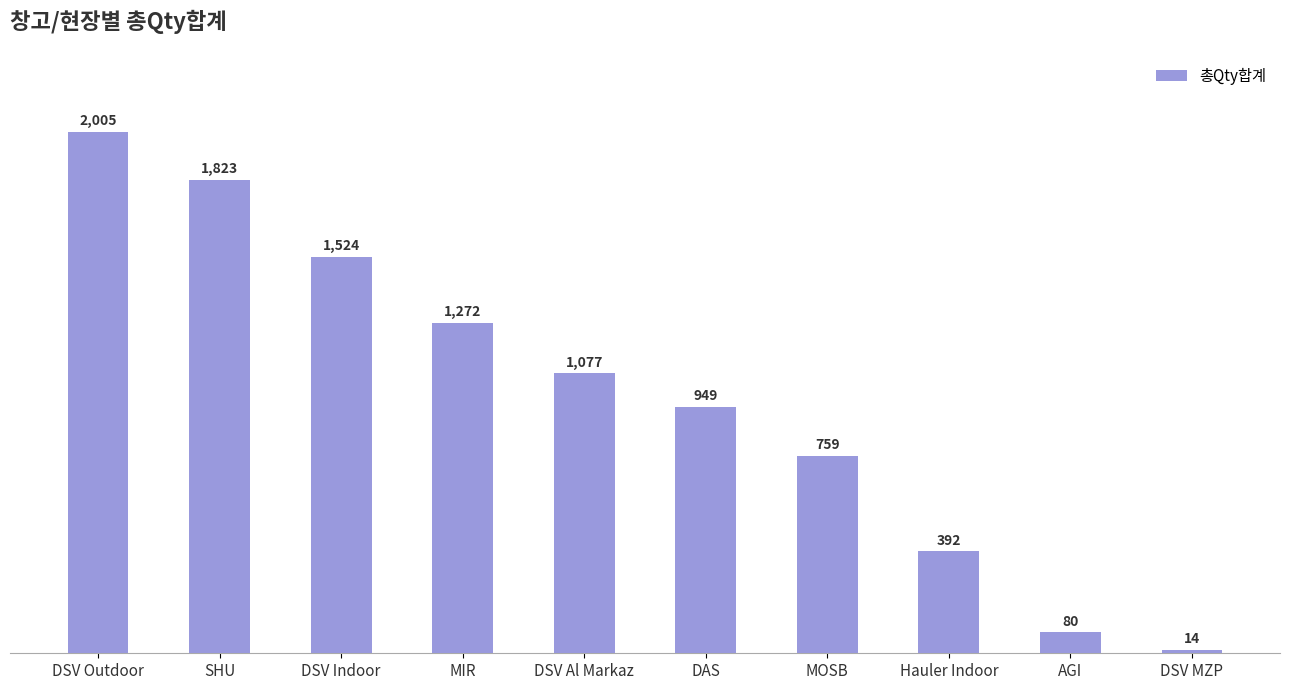

What is the minimum value shown in the chart?

14